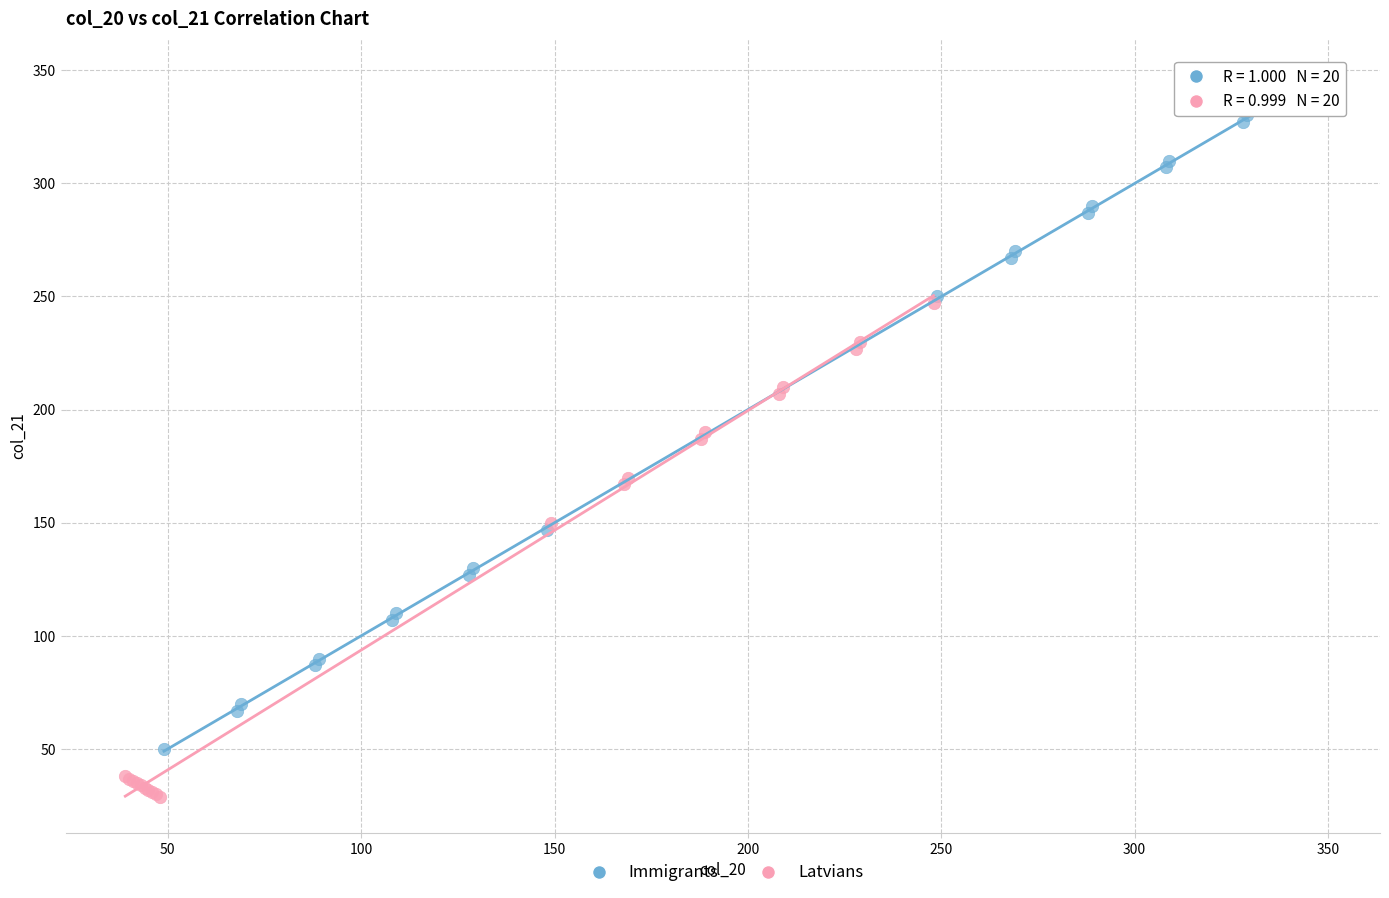

Which series contains the highest Y value?

Immigrants